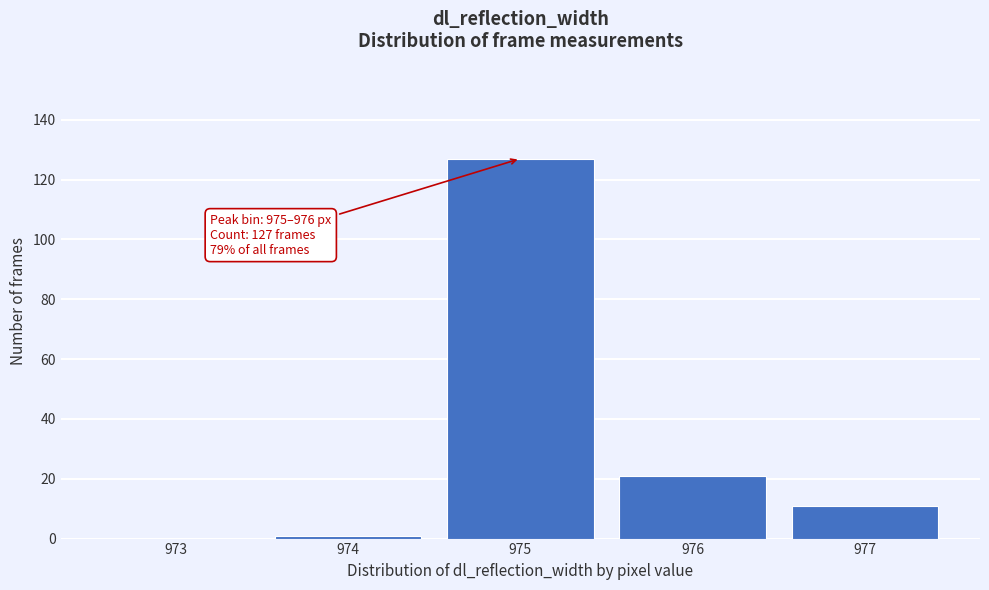

Reading left to right, extract all data points from this chart.

973=0	974=1	975=127	976=21	977=11